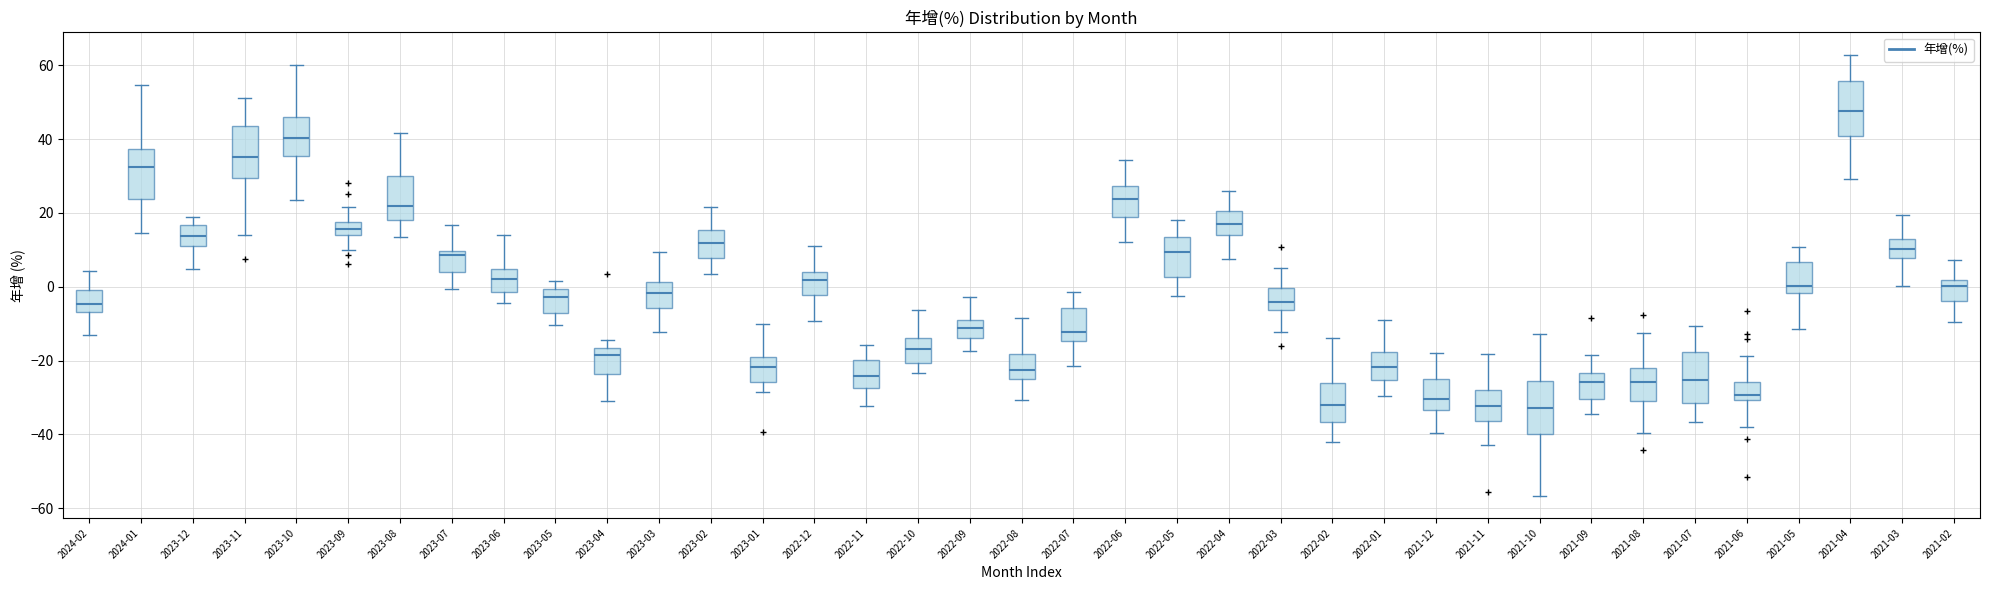

Reading left to right, read every box against the y-axis: the position of its median line, the range the box covers, and the ends of its whiskers. The values are not printed on the chart, so give them approximately, as read against the axis.

2024-02: median -4, box -6 to 0, whiskers -14 to 4
2024-01: median 32, box 24 to 38, whiskers 14 to 54
2023-12: median 14, box 10 to 16, whiskers 4 to 18
2023-11: median 36, box 30 to 44, whiskers 14 to 52
2023-10: median 40, box 36 to 46, whiskers 24 to 60
2023-09: median 16, box 14 to 18, whiskers 10 to 22
2023-08: median 22, box 18 to 30, whiskers 14 to 42
2023-07: median 8, box 4 to 10, whiskers 0 to 16
2023-06: median 2, box -2 to 4, whiskers -4 to 14
2023-05: median -2, box -8 to 0, whiskers -10 to 2
2023-04: median -18, box -24 to -16, whiskers -30 to -14
2023-03: median -2, box -6 to 2, whiskers -12 to 10
2023-02: median 12, box 8 to 16, whiskers 4 to 22
2023-01: median -22, box -26 to -20, whiskers -28 to -10
2022-12: median 2, box -2 to 4, whiskers -10 to 12
2022-11: median -24, box -28 to -20, whiskers -32 to -16
2022-10: median -16, box -20 to -14, whiskers -24 to -6
2022-09: median -12, box -14 to -8, whiskers -18 to -2
2022-08: median -22, box -24 to -18, whiskers -30 to -8
2022-07: median -12, box -14 to -6, whiskers -22 to -2
2022-06: median 24, box 20 to 28, whiskers 12 to 34
2022-05: median 10, box 2 to 14, whiskers -2 to 18
2022-04: median 16, box 14 to 20, whiskers 8 to 26
2022-03: median -4, box -6 to 0, whiskers -12 to 6
2022-02: median -32, box -36 to -26, whiskers -42 to -14
2022-01: median -22, box -26 to -18, whiskers -30 to -8
2021-12: median -30, box -34 to -26, whiskers -40 to -18
2021-11: median -32, box -36 to -28, whiskers -42 to -18
2021-10: median -32, box -40 to -26, whiskers -56 to -12
2021-09: median -26, box -30 to -24, whiskers -34 to -18
2021-08: median -26, box -30 to -22, whiskers -40 to -12
2021-07: median -26, box -32 to -18, whiskers -36 to -10
2021-06: median -30 (just above the box's lower edge), box -30 to -26, whiskers -38 to -18
2021-05: median 0, box -2 to 6, whiskers -12 to 10
2021-04: median 48, box 40 to 56, whiskers 30 to 62
2021-03: median 10, box 8 to 12, whiskers 0 to 20
2021-02: median 0, box -4 to 2, whiskers -10 to 8